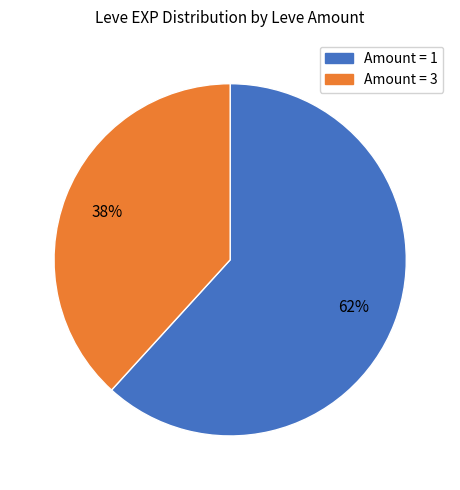

What is the ratio of the value at Amount = 3 to the value at Amount = 1?

0.6